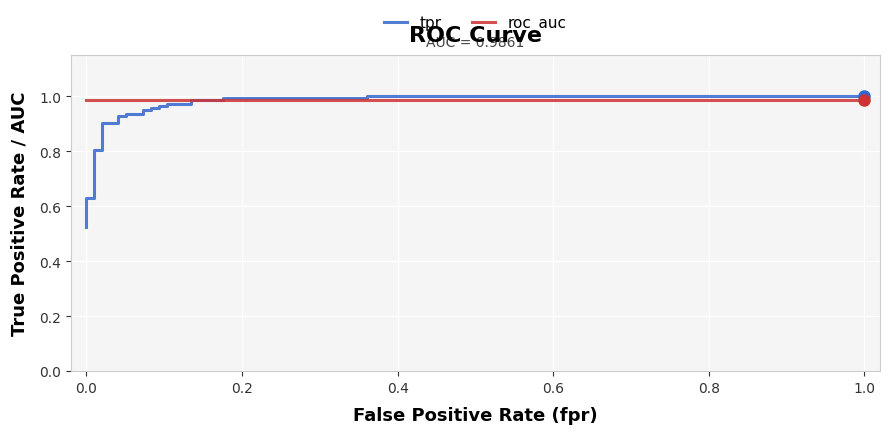

The value of roc_auc at 11 is 1.7. True or false?

False